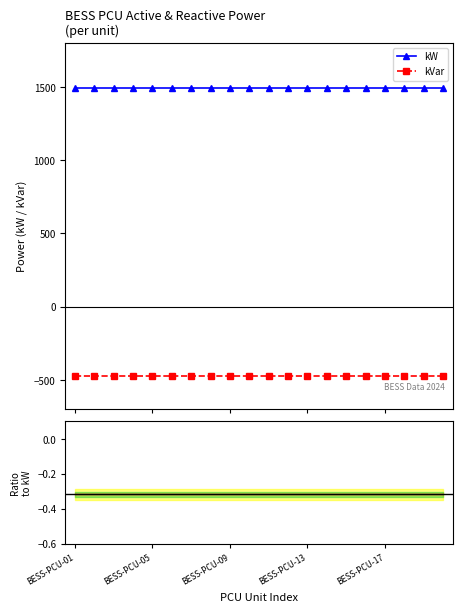

Which category has the highest value across all series?

BESS-PCU-01